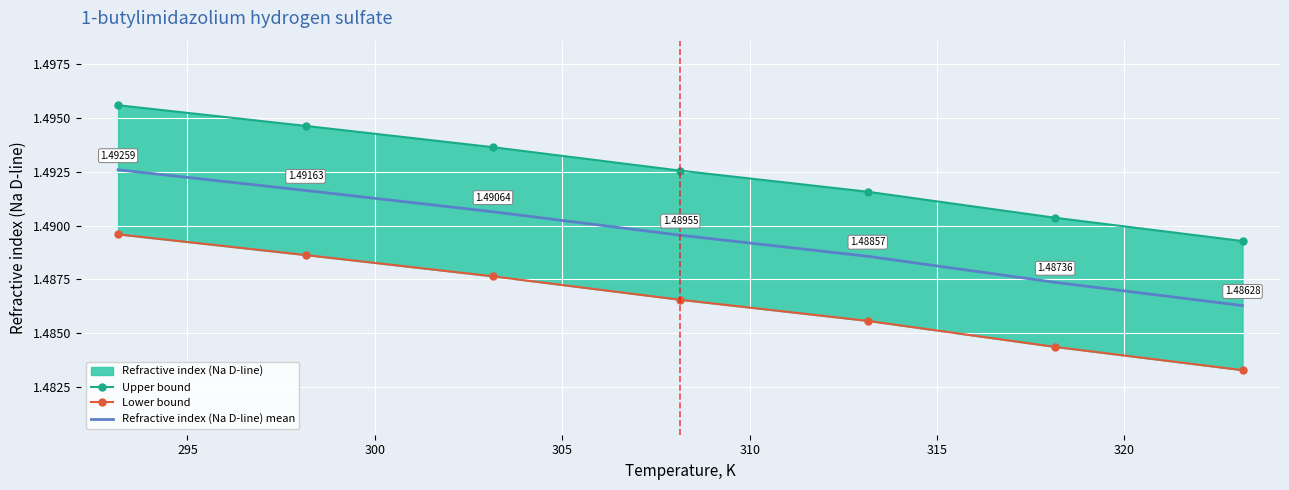

True or false: Refractive index (Na D-line) mean and Upper bound intersect in this chart.

False